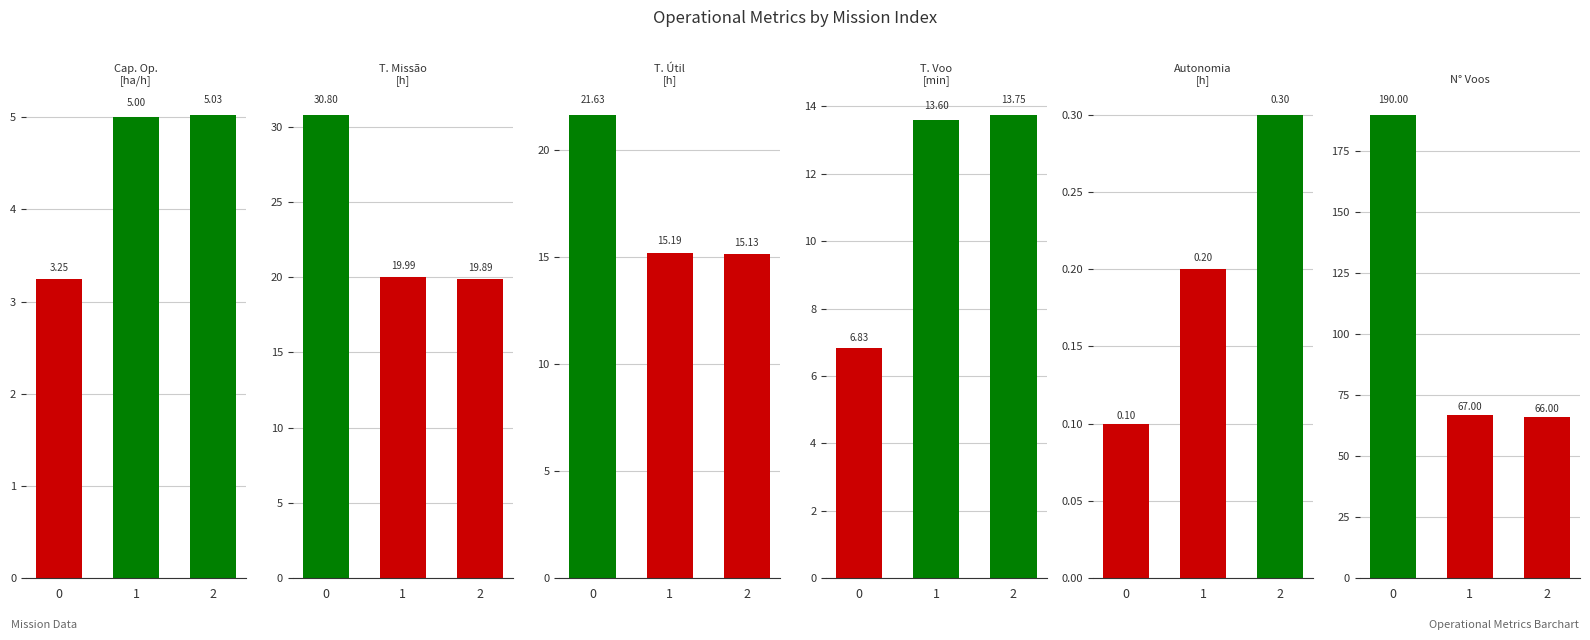

What is the value of the Tempo util [h] bar at the 1st from the left?

21.6